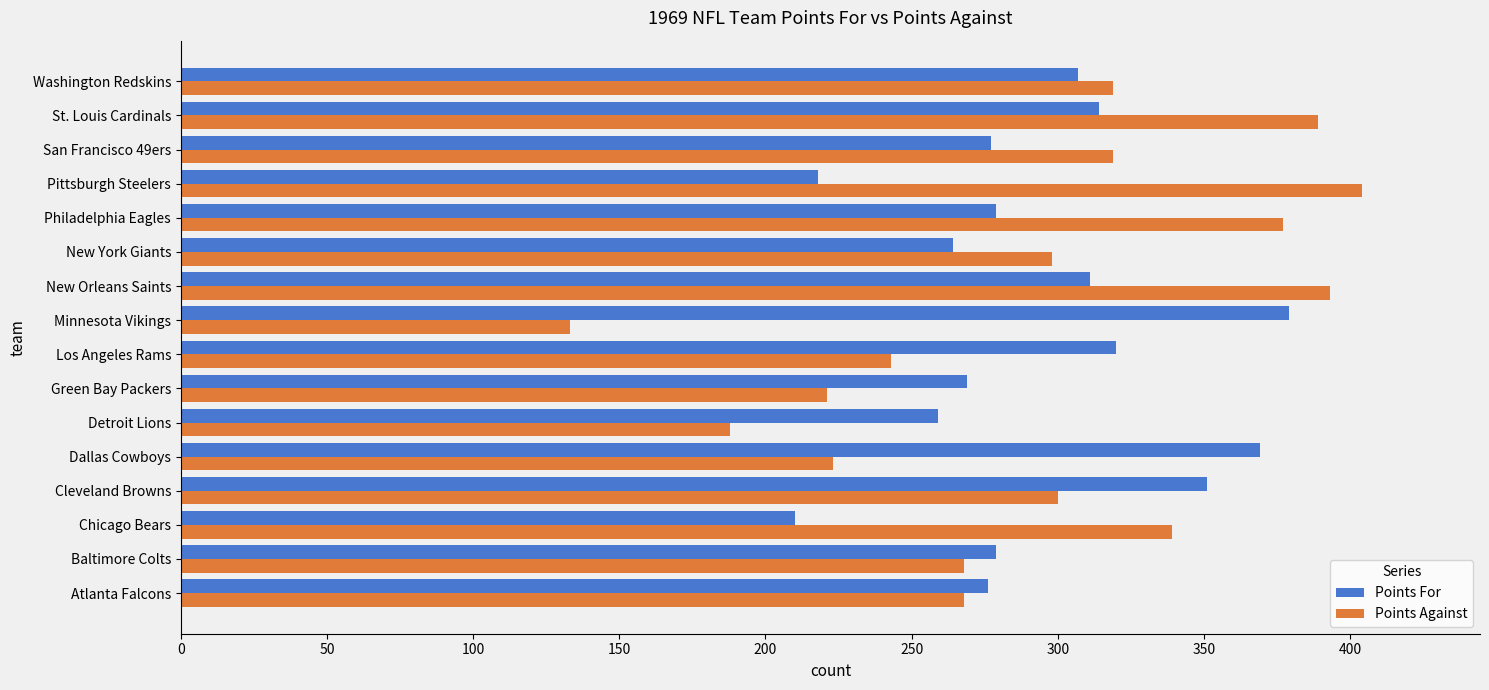

What is the sum of the Points Against values at New York Giants and Pittsburgh Steelers?

702